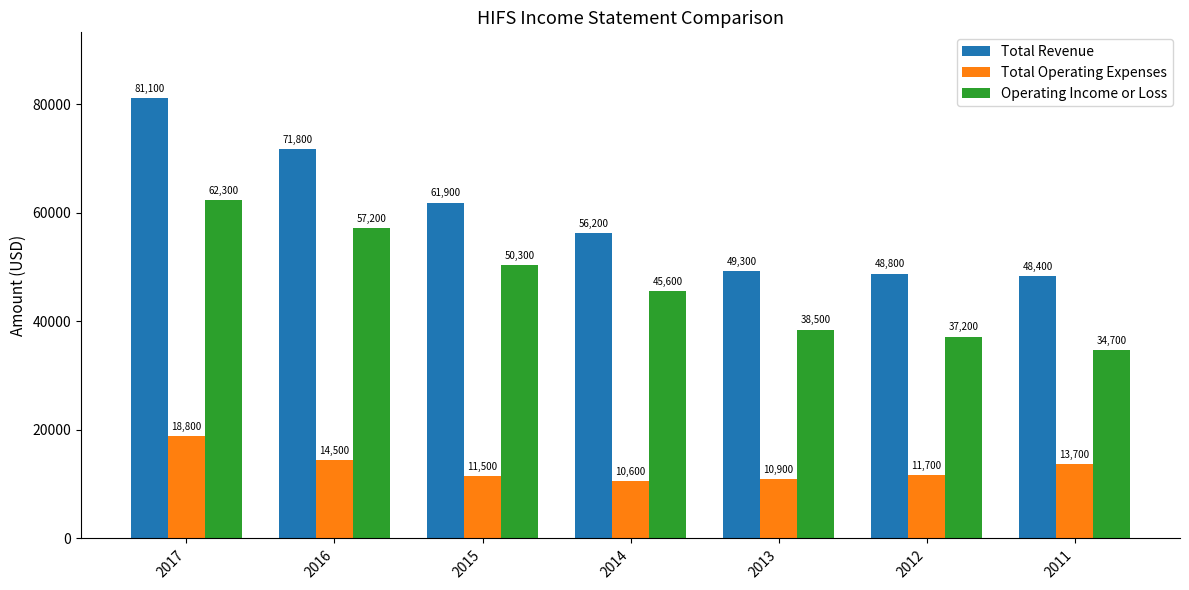

How many groups of bars are there?

7